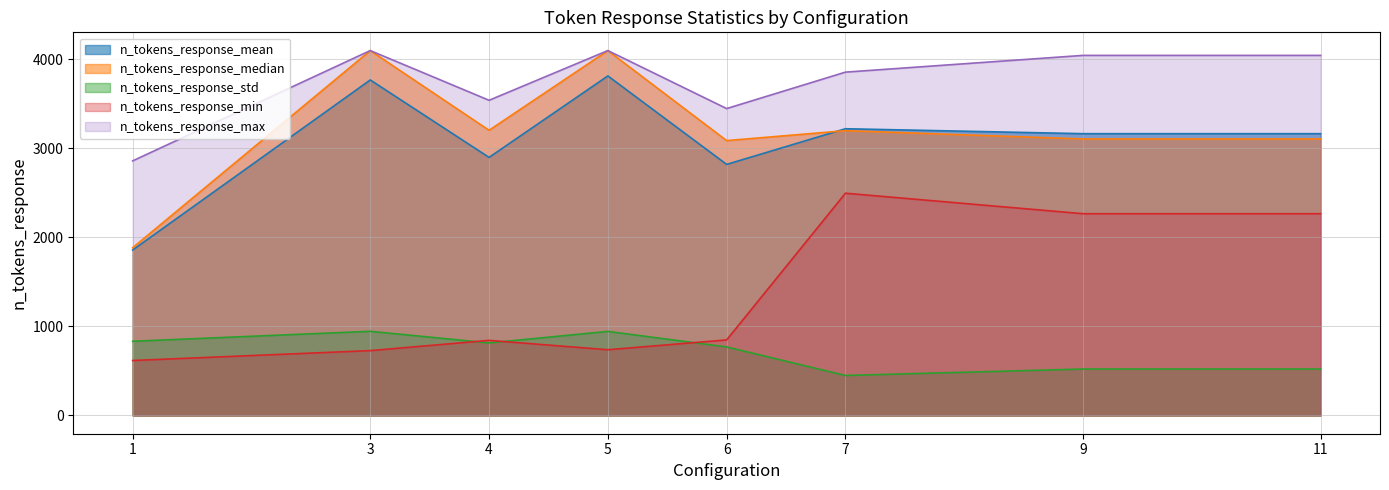

The value of n_tokens_response_std at 9 is 144.0. True or false?

False